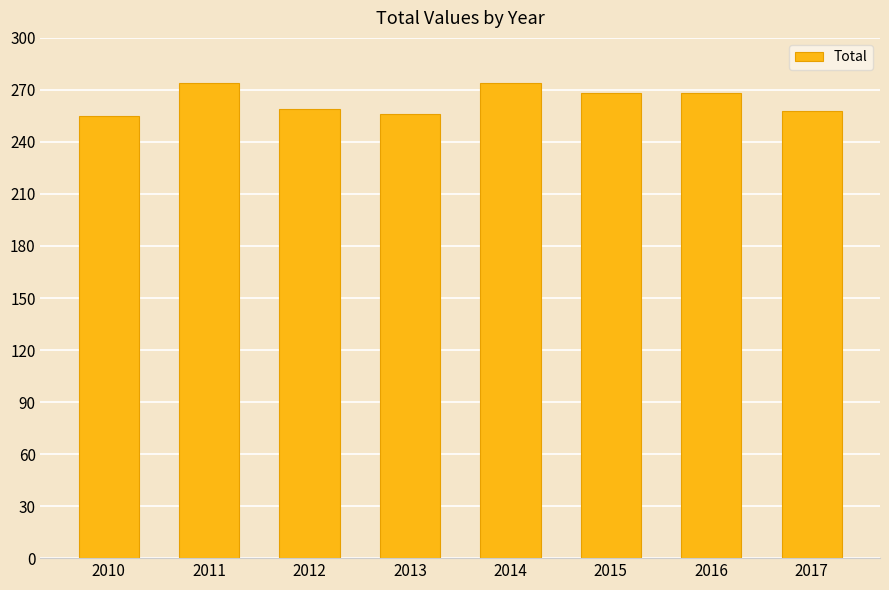

What is the smallest value displayed?

255